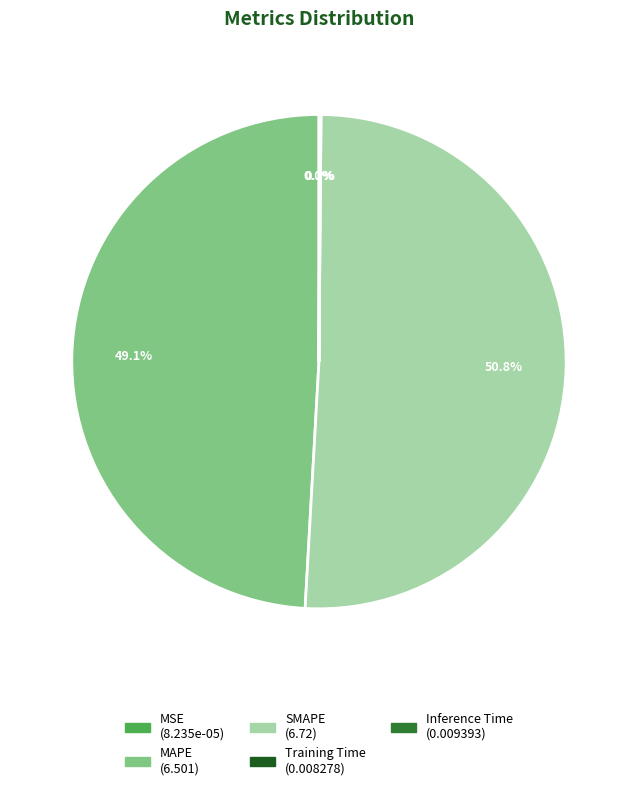

Does SMAPE represent more than half of the total?

Yes